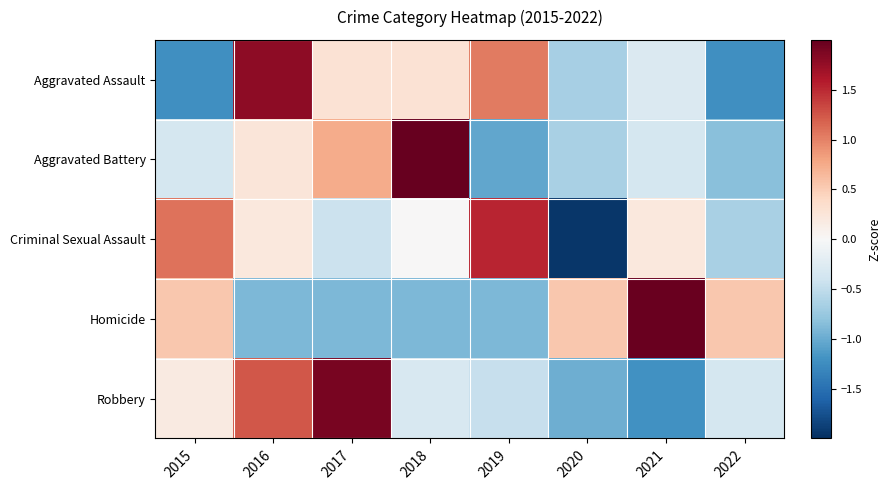

Reading left to right, transcribe all the data shown in this chart.

Aggravated Assault: 2015=-1.2	2016=1.8	2017=0.3	2018=0.3	2019=1.0	2020=-0.7	2021=-0.3	2022=-1.2
Aggravated Battery: 2015=-0.3	2016=0.2	2017=0.7	2018=2.2	2019=-1.0	2020=-0.6	2021=-0.3	2022=-0.8
Criminal Sexual Assault: 2015=1.1	2016=0.2	2017=-0.4	2018=0.0	2019=1.5	2020=-2.0	2021=0.2	2022=-0.7
Homicide: 2015=0.5	2016=-0.9	2017=-0.9	2018=-0.9	2019=-0.9	2020=0.5	2021=2.0	2022=0.5
Robbery: 2015=0.2	2016=1.2	2017=1.9	2018=-0.3	2019=-0.5	2020=-1.0	2021=-1.2	2022=-0.3